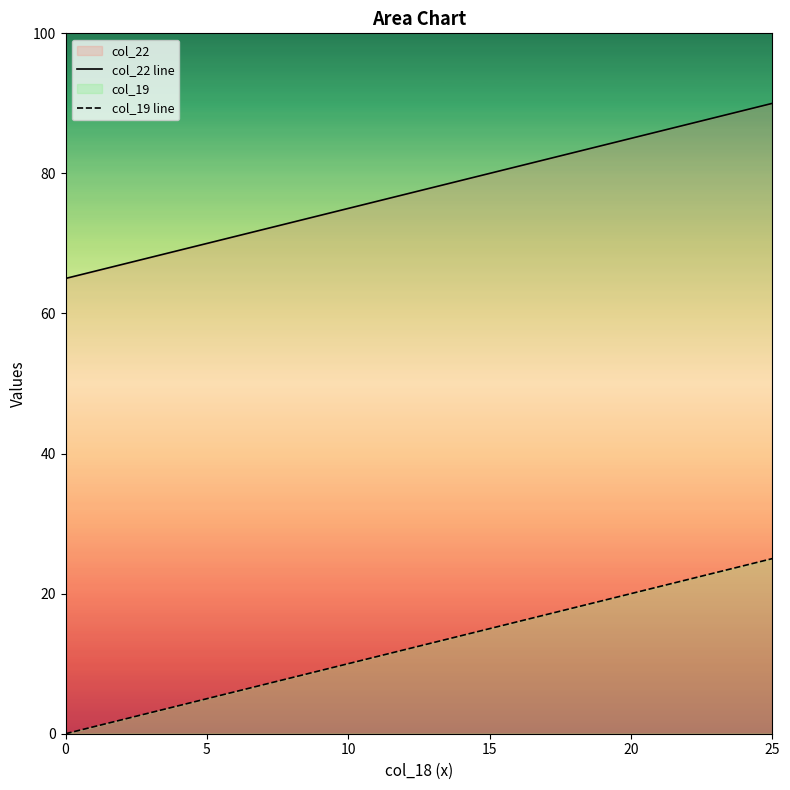

What are all the series names shown in the legend?

col_22 line, col_19 line